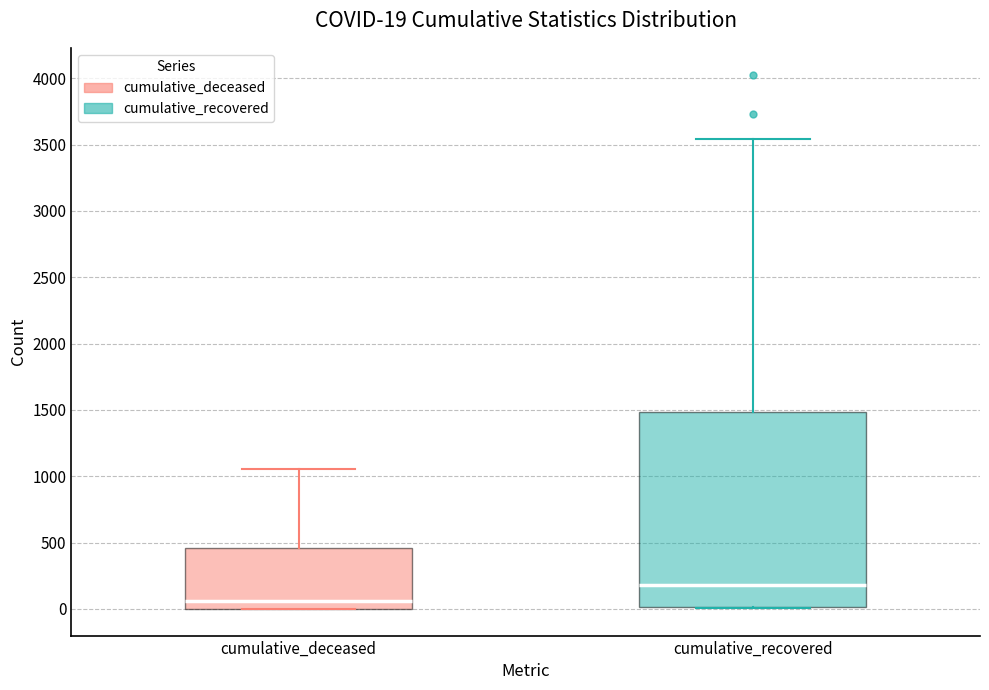

Which box is the tallest, from its lower edge to its upper edge?

cumulative_recovered